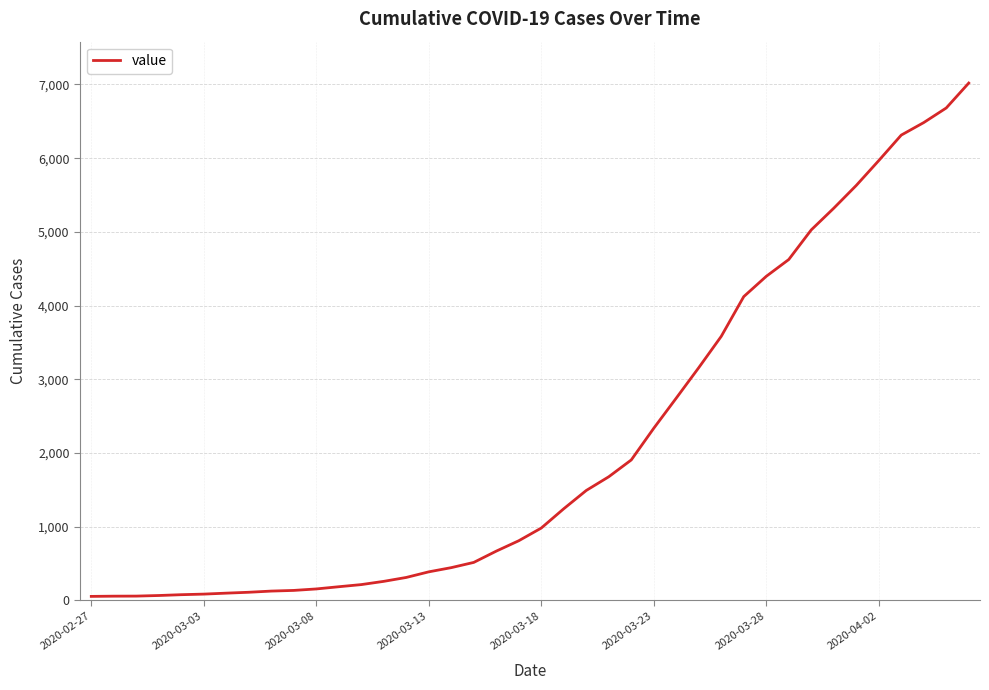

What is the greatest value displayed?

7019